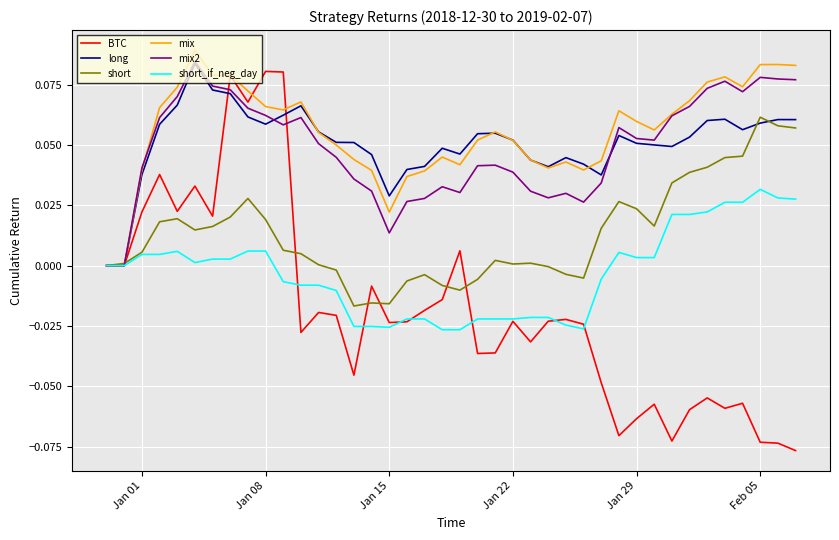

Which series has the largest range (max minus min)?

BTC